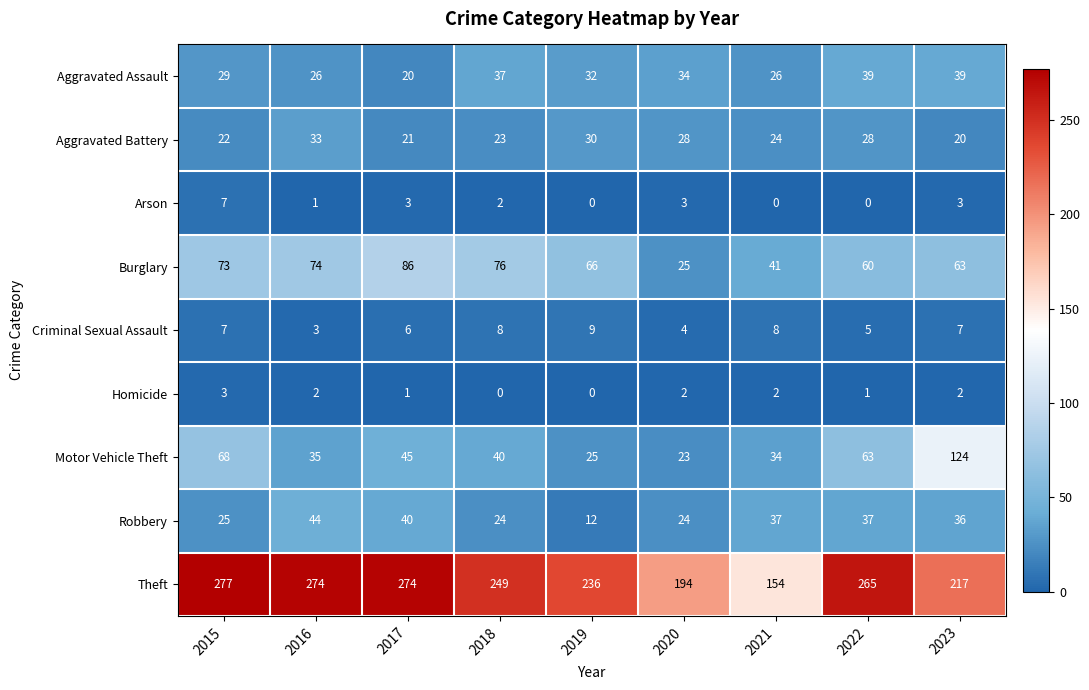

Which category has the lowest value in the Aggravated Assault series?

2017